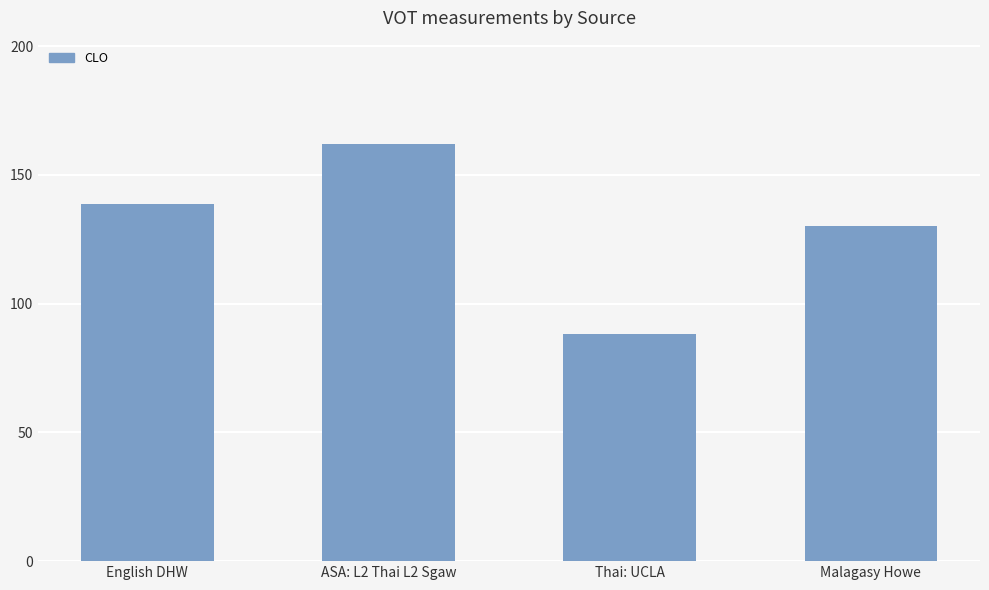

List the labels in order of value, largest first.

ASA: L2 Thai L2 Sgaw, English DHW, Malagasy Howe, Thai: UCLA